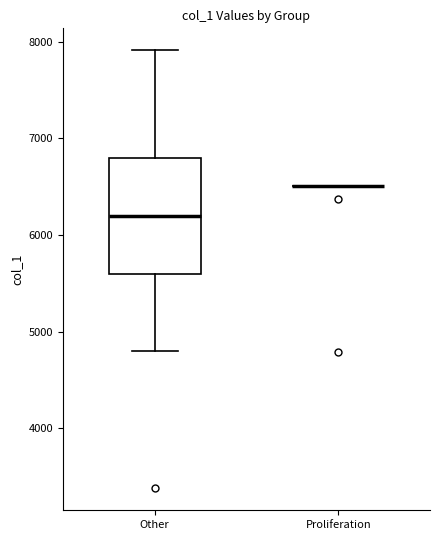

Reading left to right, transcribe this box plot: for each box, give where its median line is, the range the box spans, and where its two whiskers end, as read against the y-axis. The values are not printed on the chart, so give them approximately, as read against the axis.

Other: median 6200, box 5600 to 6800, whiskers 4800 to 7900
Proliferation: box collapsed to a line at 6500, whiskers 6500 to 6500